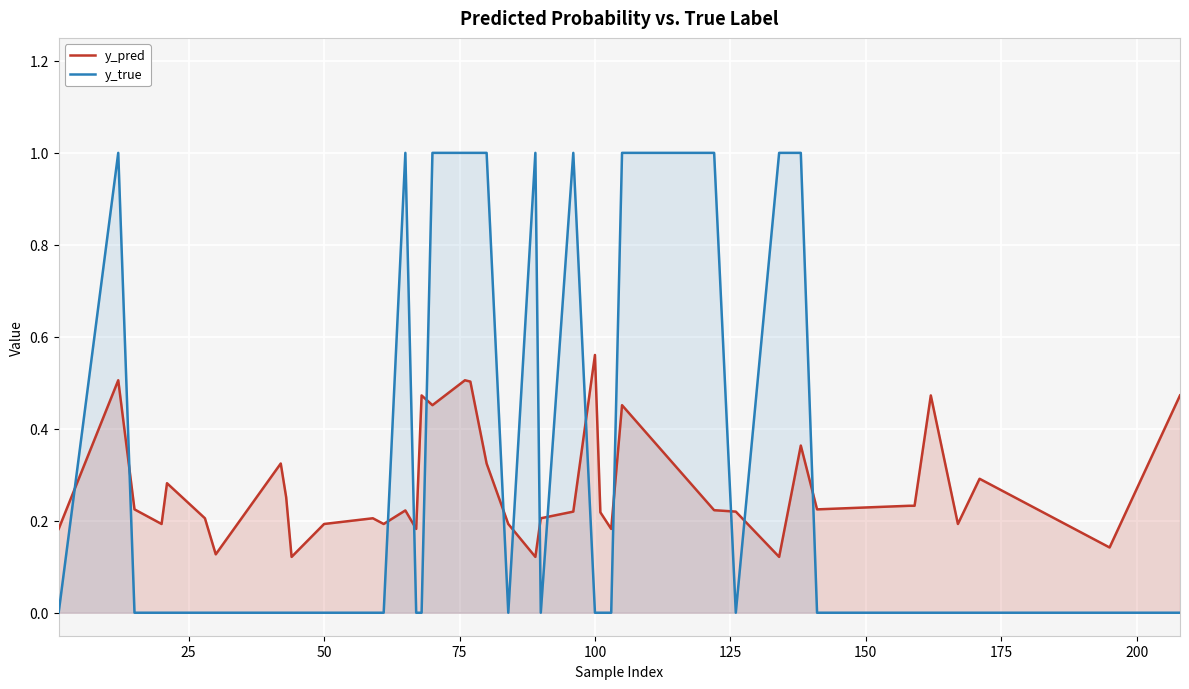

True or false: y_true and y_pred intersect in this chart.

True